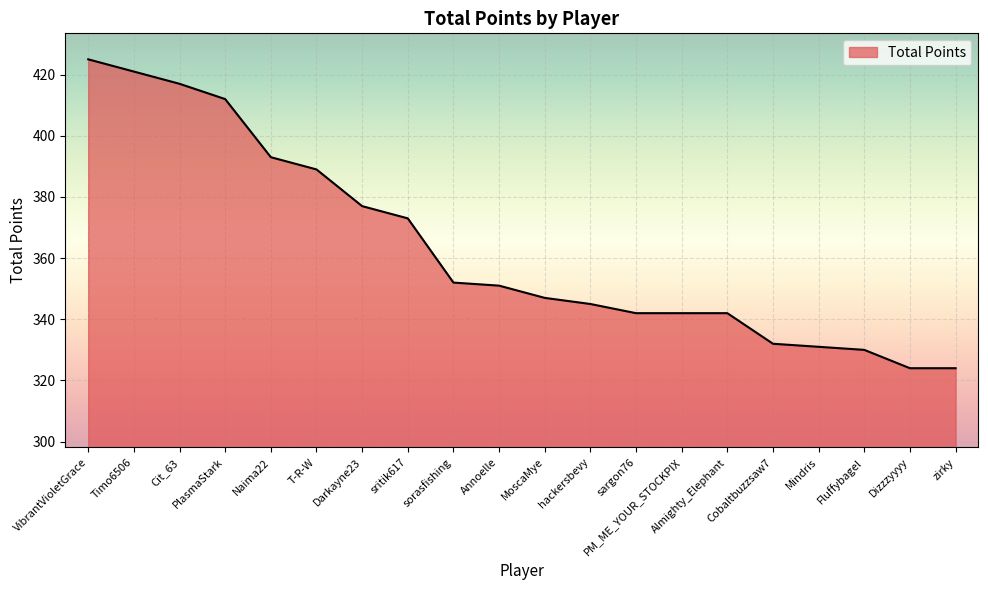

What is the greatest value displayed?

425